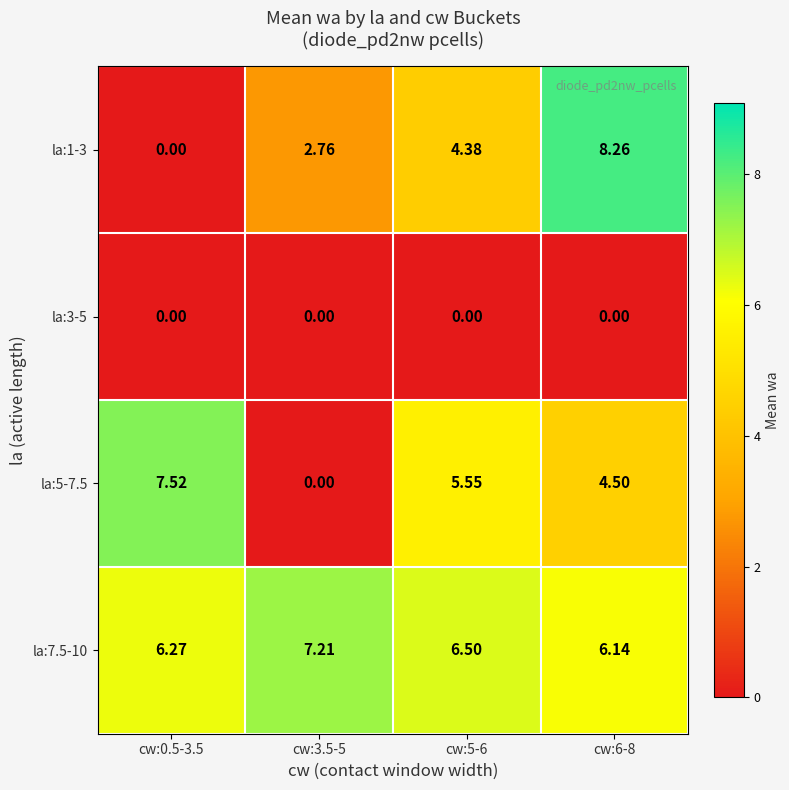

Which series changed the most between cw:0.5-3.5 and cw:6-8?

la:1-3